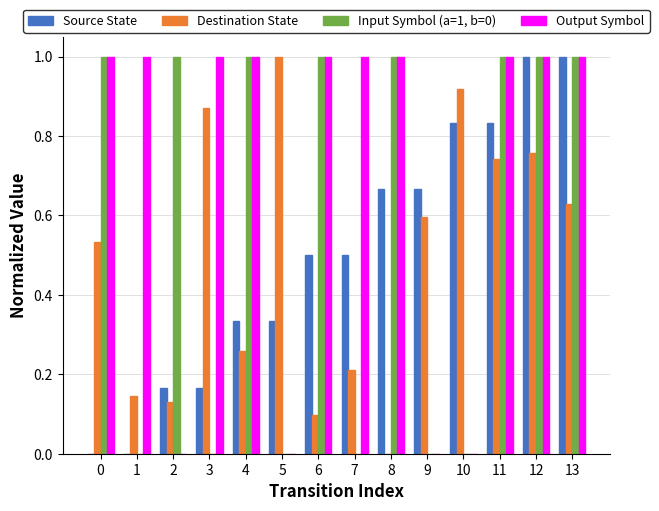

What is the sum of all Destination State values?

6.9